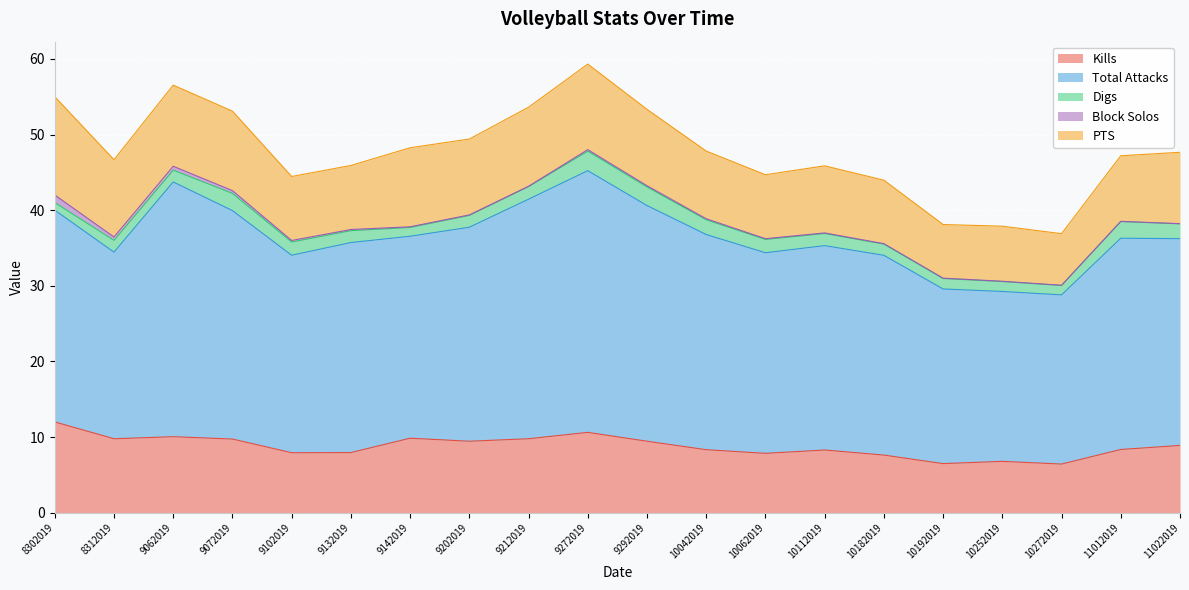

How many distinct data groups are displayed?

5